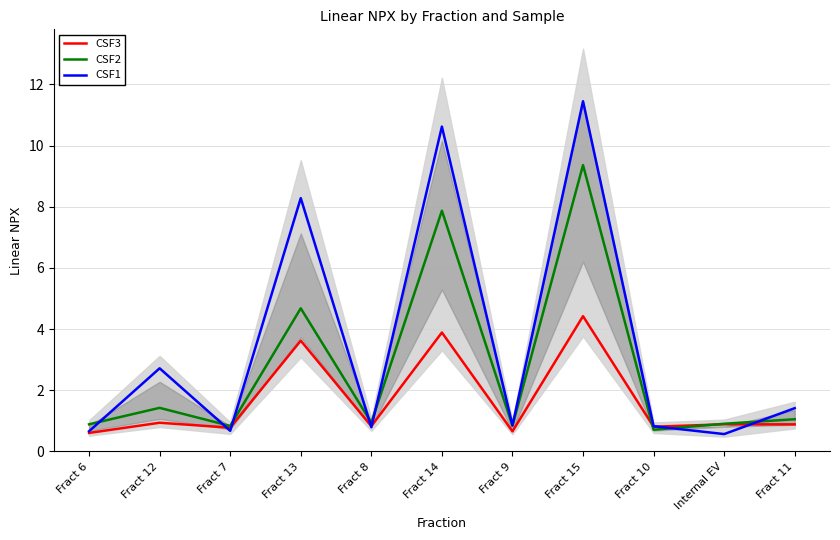

What is the label of the 11th point from the left?

Fract 11